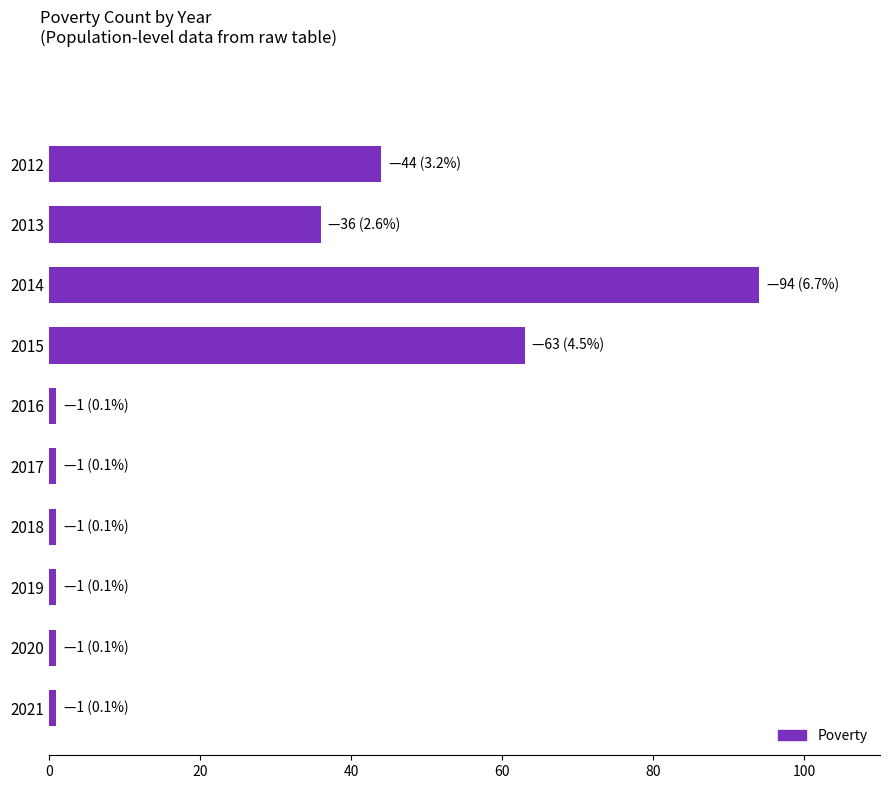

What is the difference between the maximum and minimum values?

93